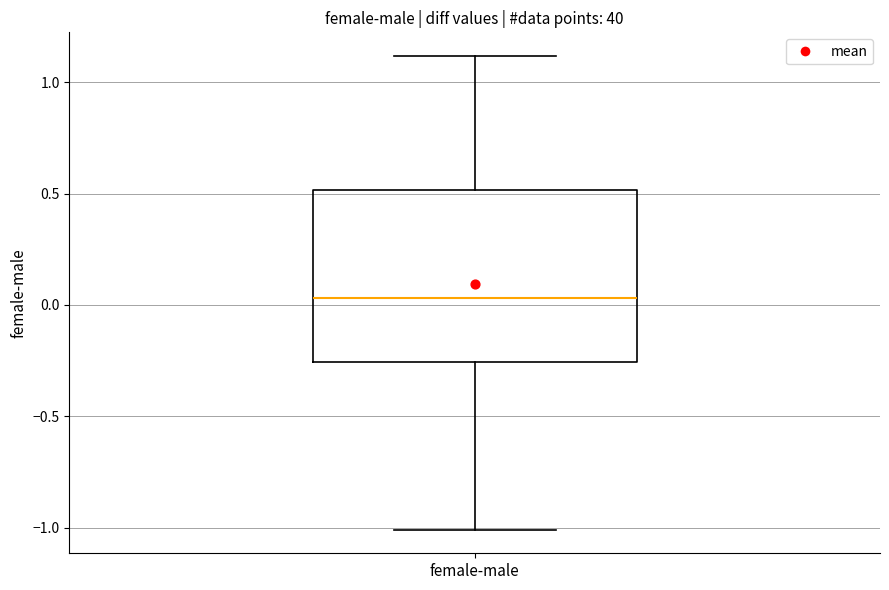

Read this box plot against the y-axis: the position of the median line, the range covered by the box, and the ends of both whiskers. The values are not printed on the chart, so give them approximately, as read against the axis.

median 0.05, box -0.25 to 0.50, whiskers -1.00 to 1.10